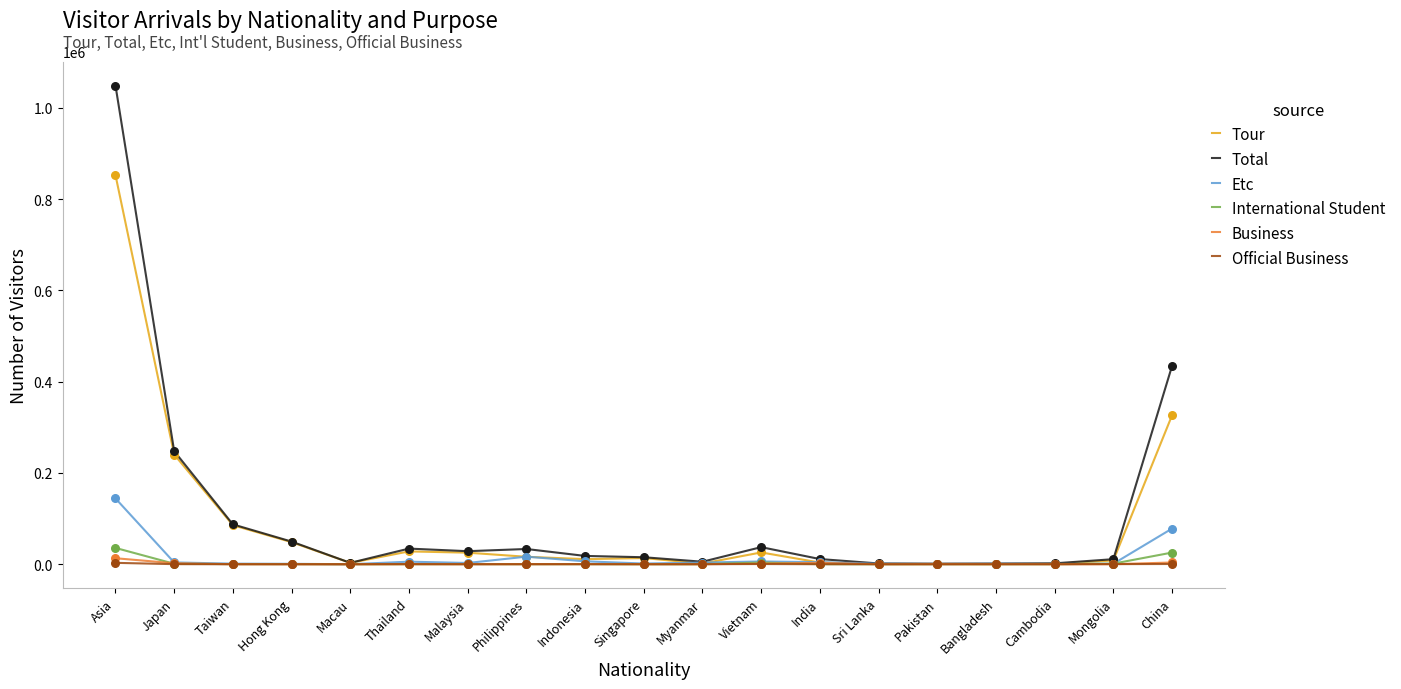

Which series has the largest total across all categories?

Total